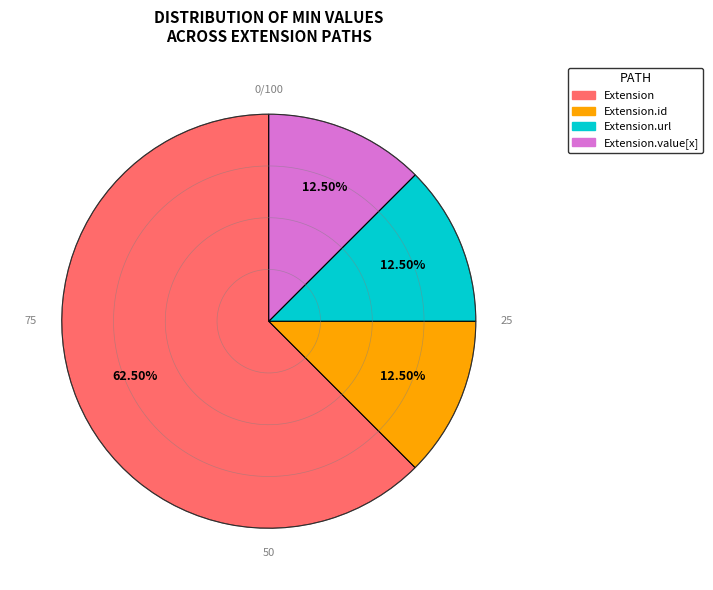

Does any single category account for the majority?

Yes